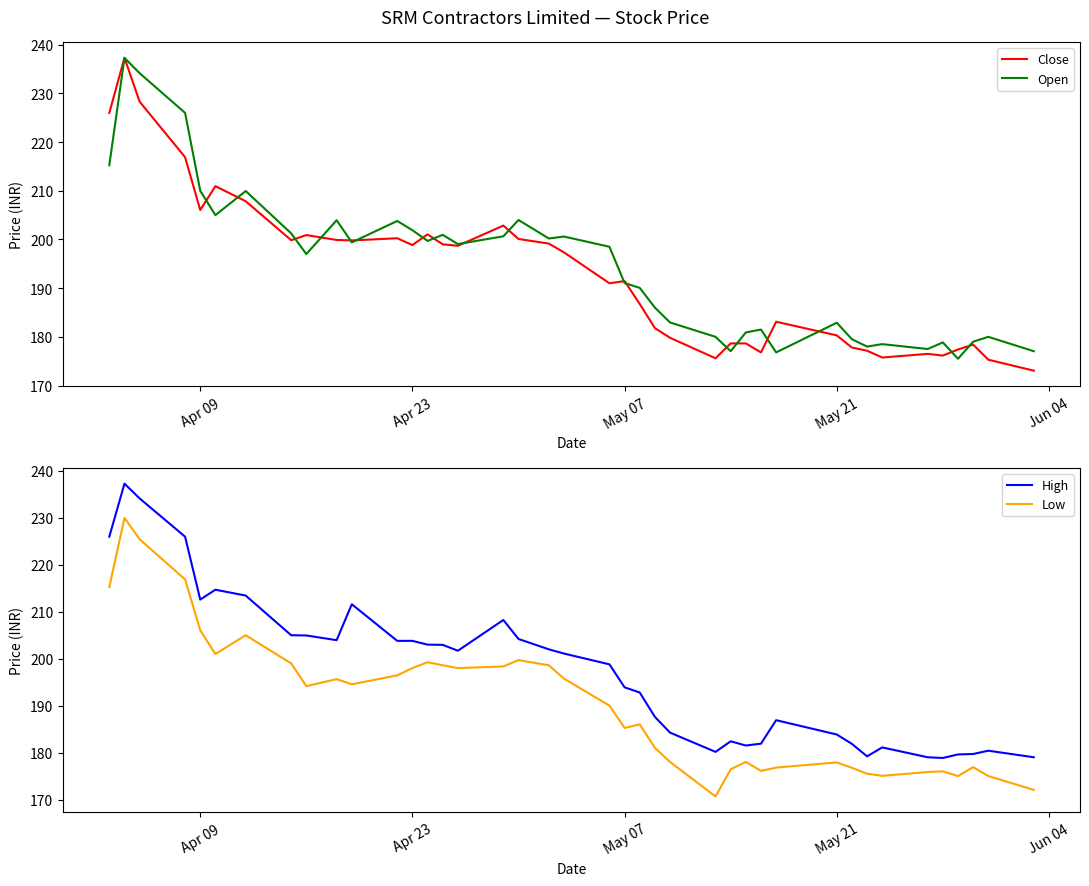

True or false: Low and High intersect in this chart.

False